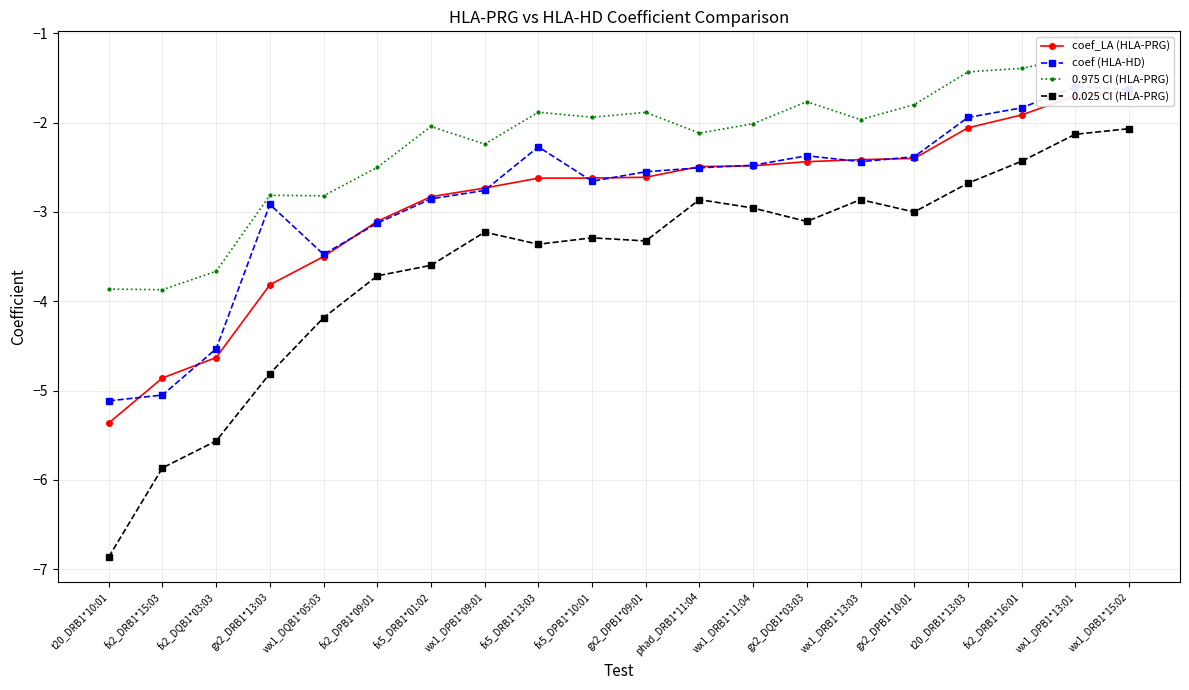

What is the highest value of the 0.025 CI (HLA-PRG) series?

-2.1